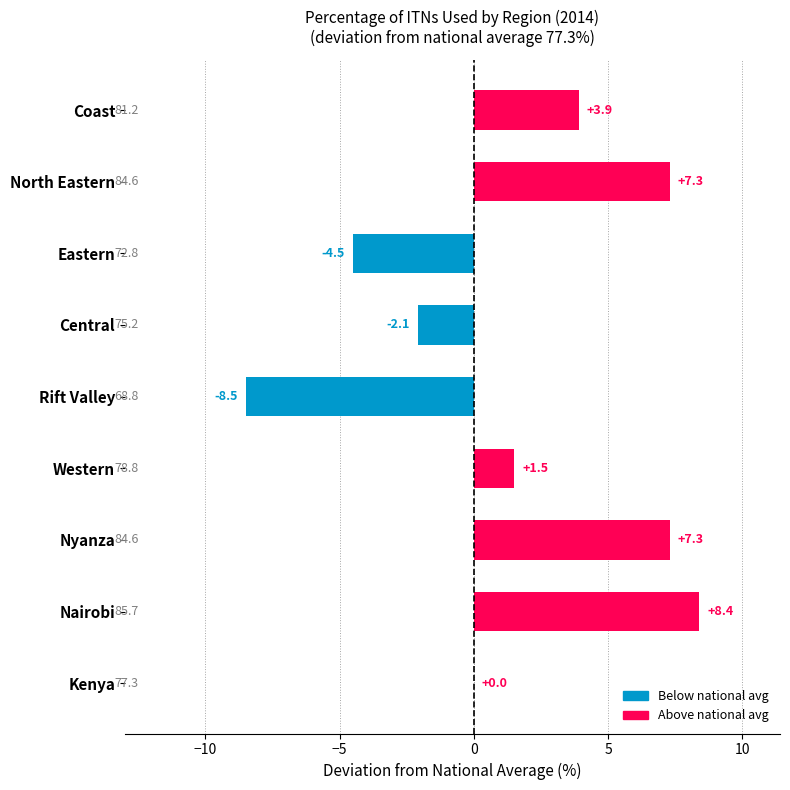

Reading top to bottom, transcribe all the data shown in this chart.

Coast=3.9	North Eastern=7.3	Eastern=-4.5	Central=-2.1	Rift Valley=-8.5	Western=1.5	Nyanza=7.3	Nairobi=8.4	Kenya=0.0